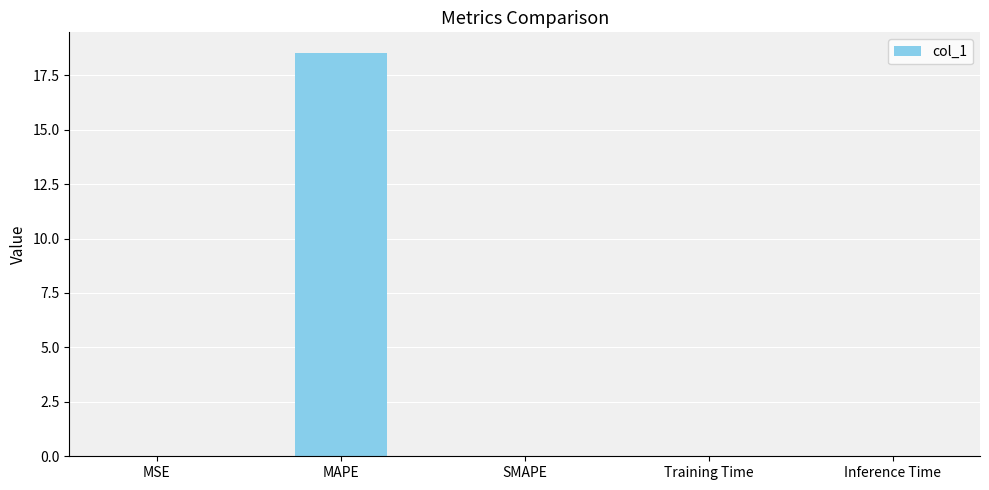

The chart shows a value of 0.0 at Training Time. True or false?

True